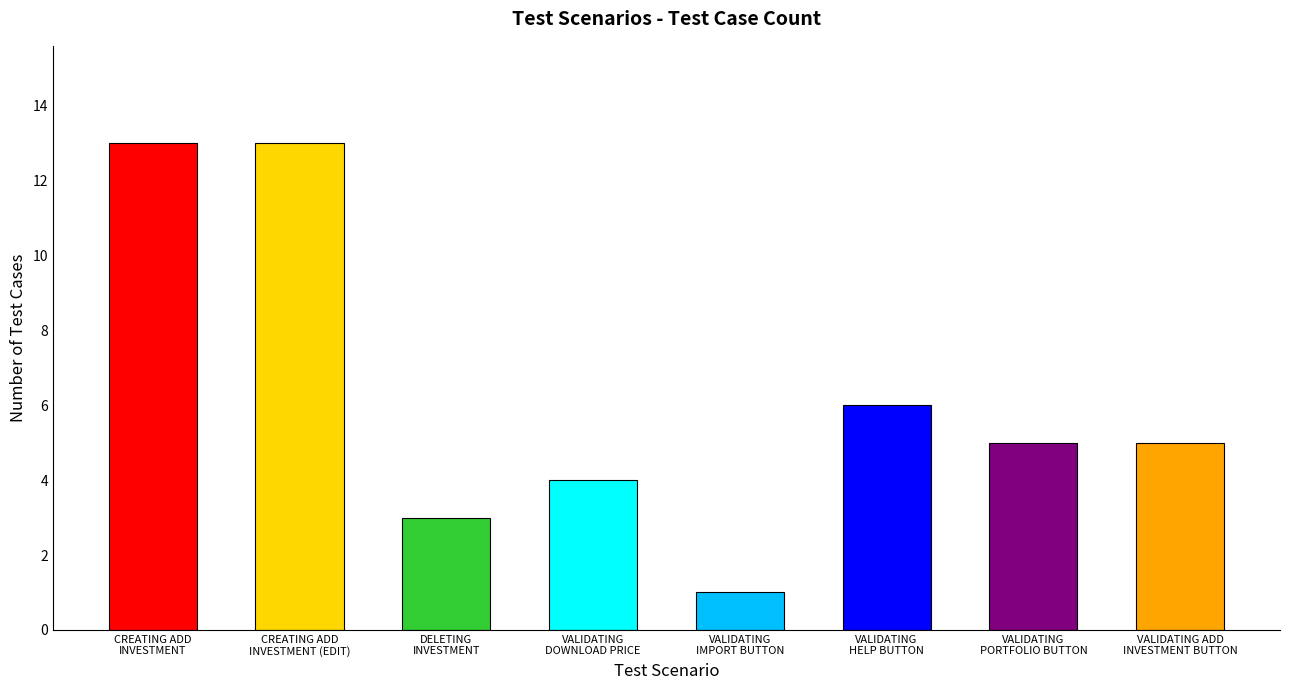

Which category has the lowest value across all series?

VALIDATING
IMPORT BUTTON